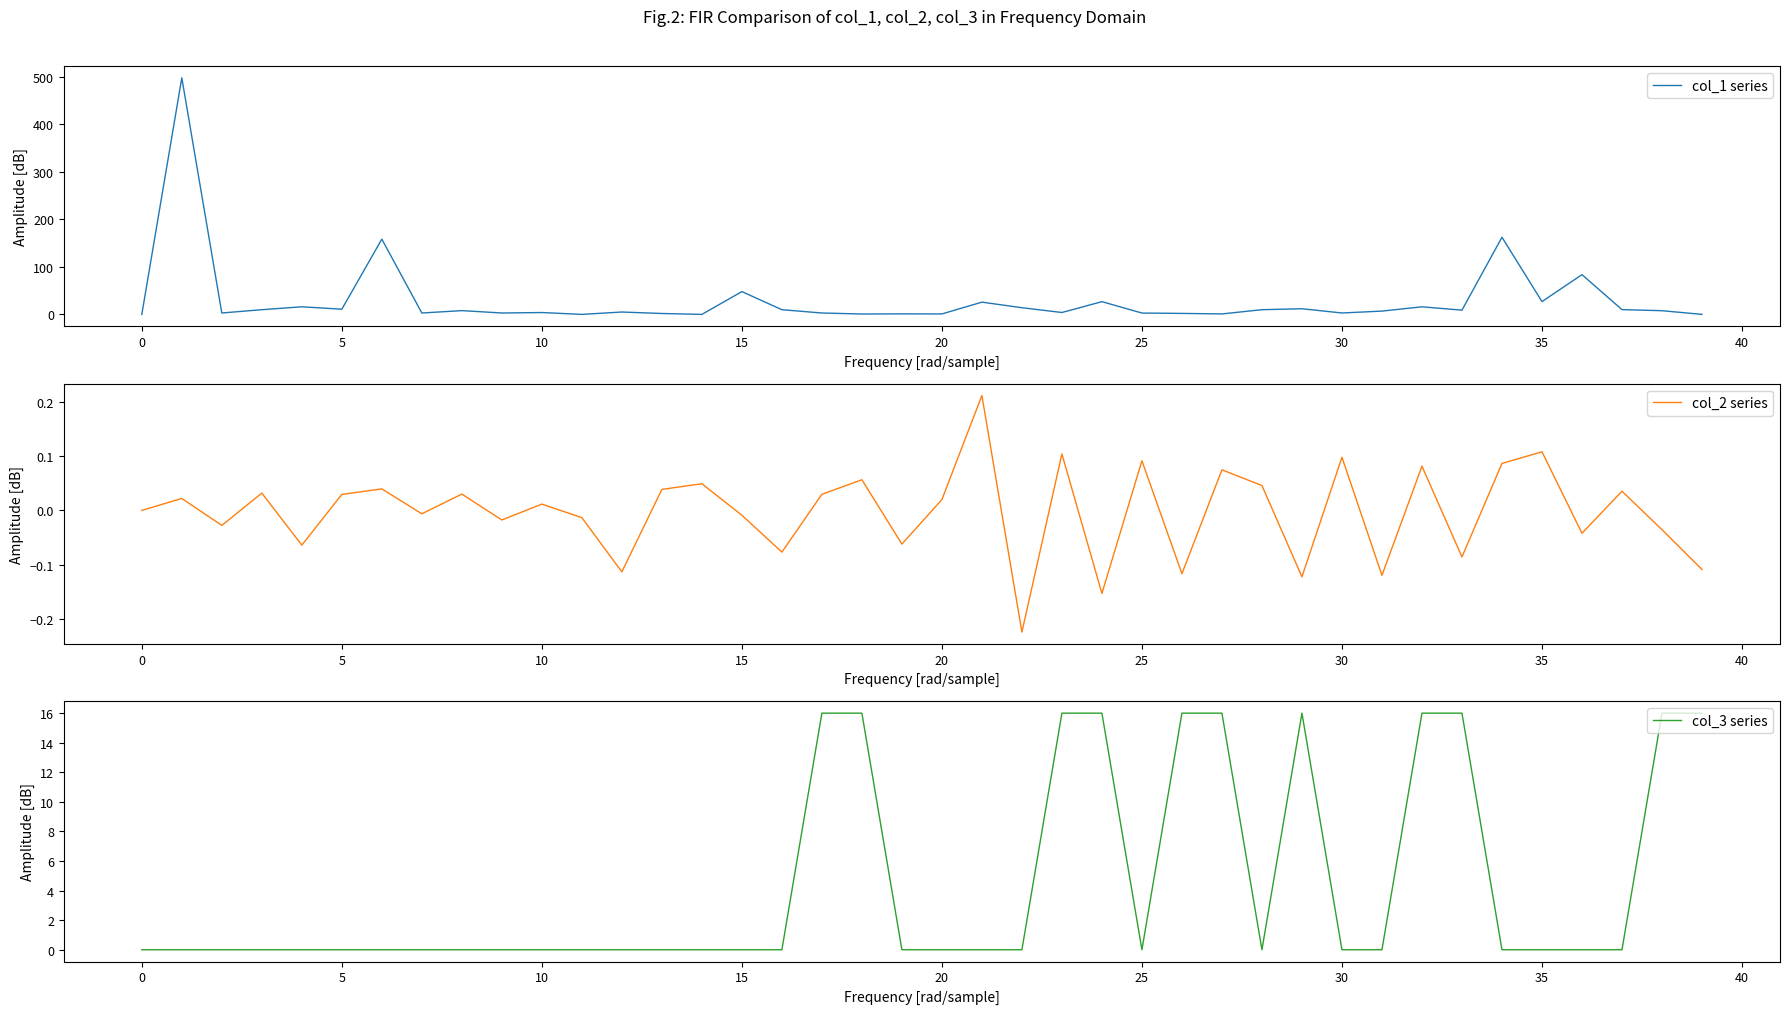

In col_3 series, how many points are lower than both neighbors (excluding endpoints)?

2